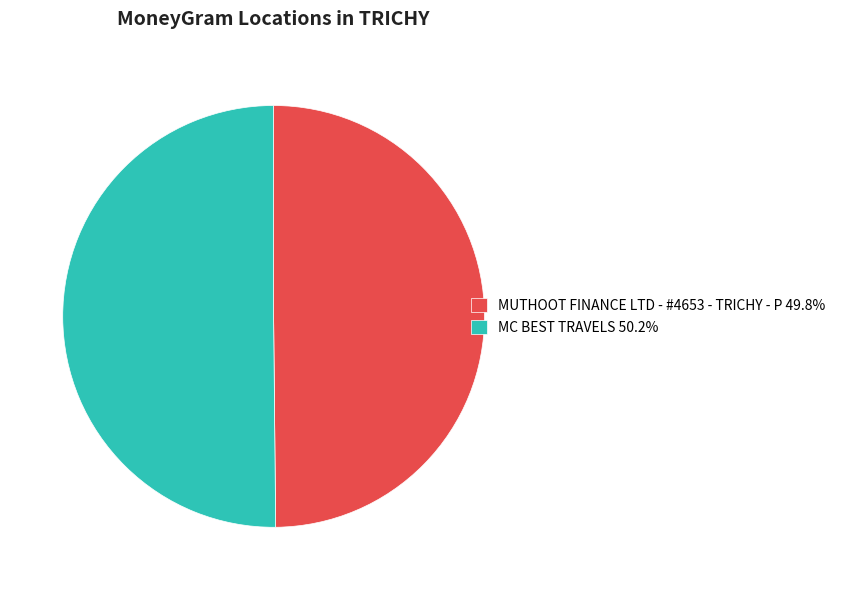

Is the sum of MC BEST TRAVELS 50.2% and MUTHOOT FINANCE LTD - #4653 - TRICHY - P 49.8% greater than half?

Yes